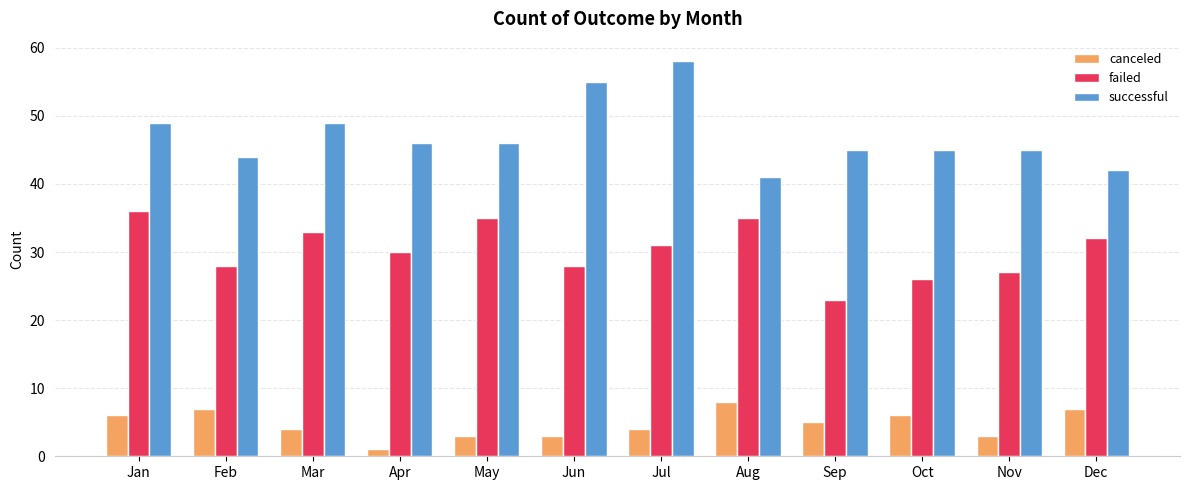

Between Jun and Sep, which series saw the biggest shift?

successful